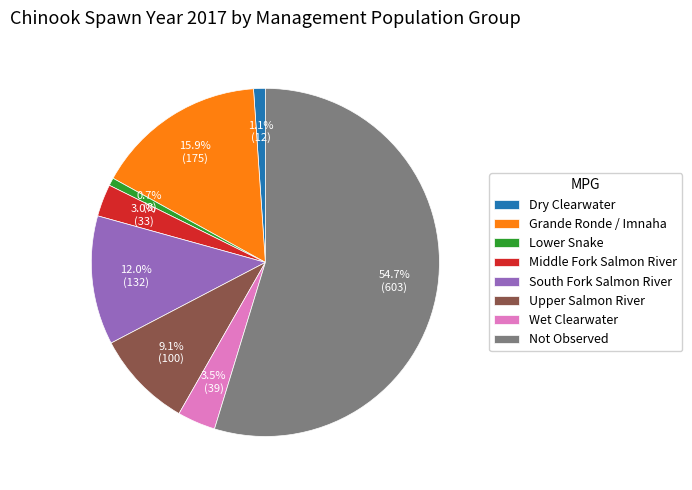

Count the number of slices in the pie.

8